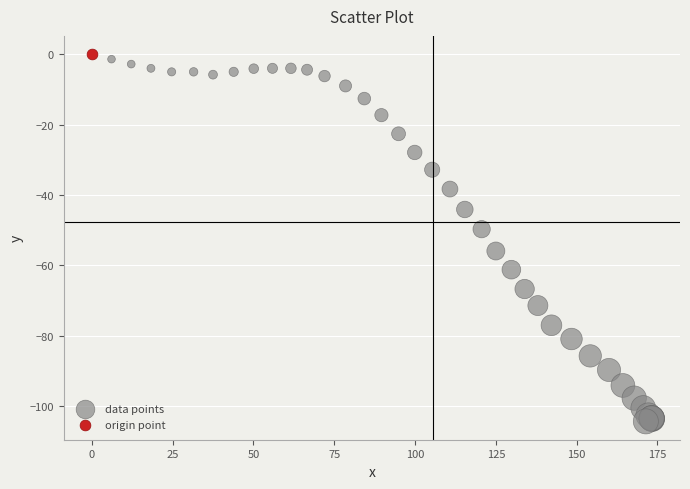

What are all the series names shown in the legend?

data points, origin point